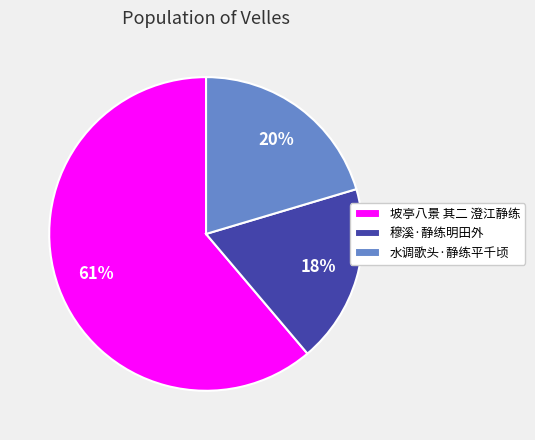

Does 穆溪·静练明田外 account for over 50% of the chart?

No